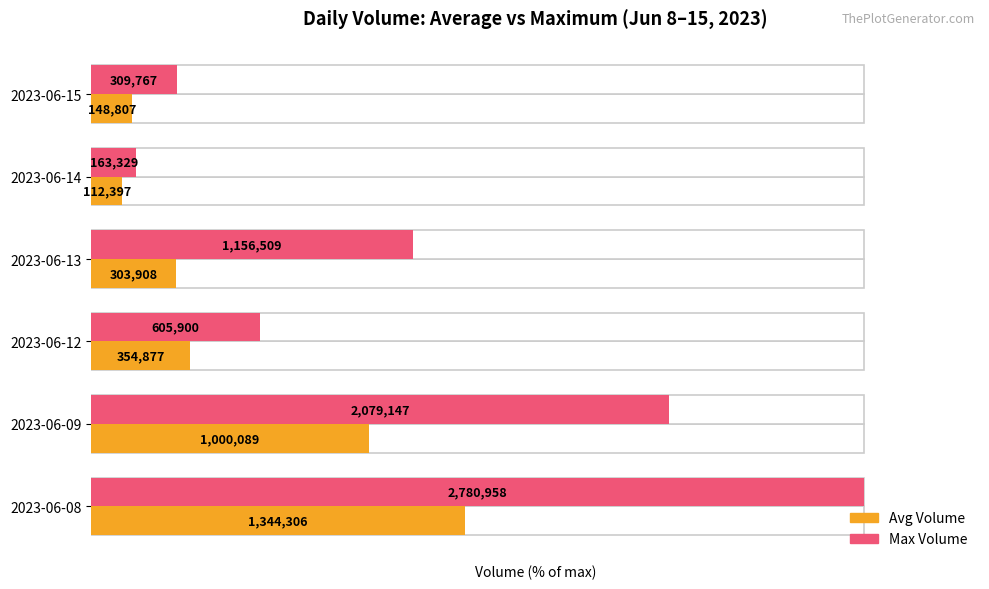

How many series are shown in this chart?

2